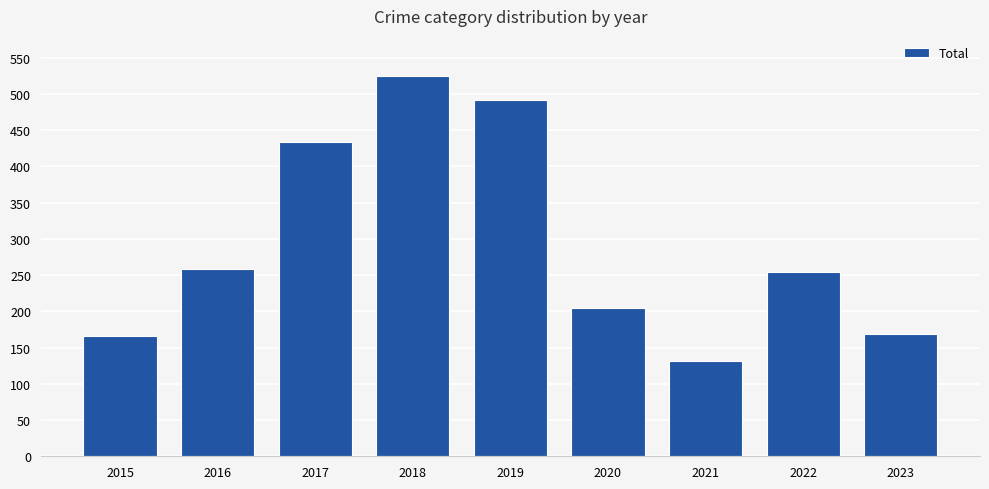

Does the chart contain any negative values?

No